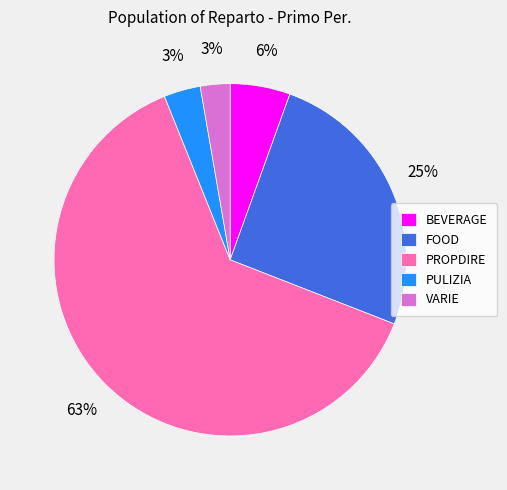

Is there a majority slice in this chart?

Yes